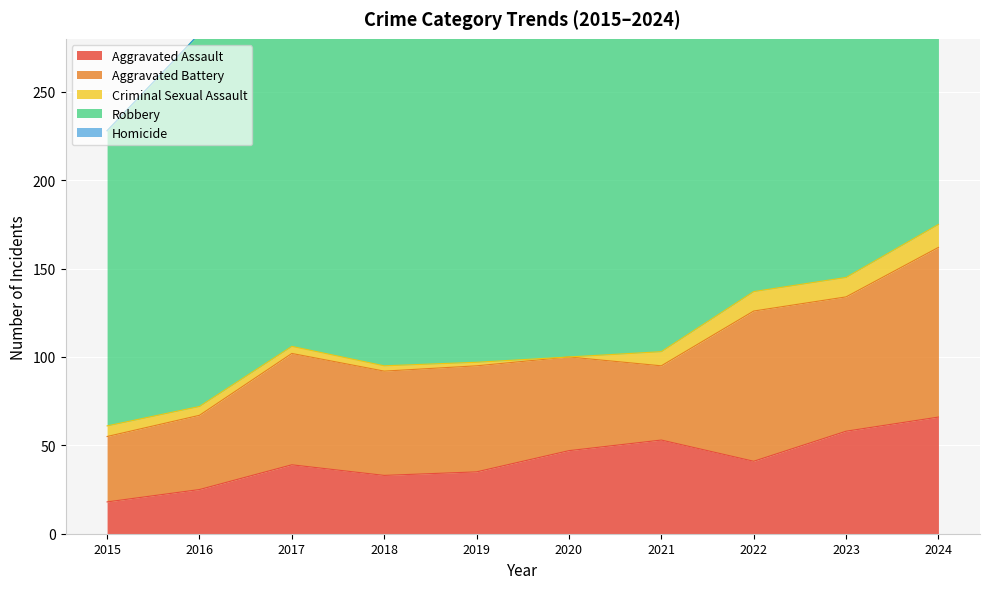

True or false: Homicide and Robbery intersect in this chart.

False